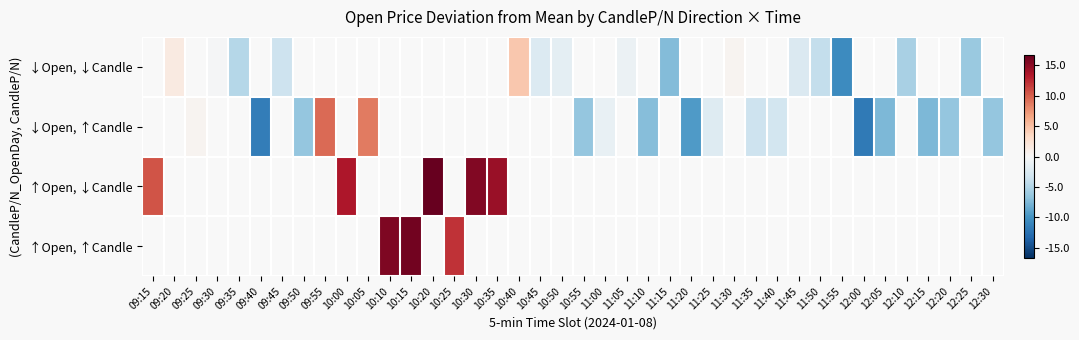

Which category has the lowest value in the ↑Open, ↓Candle series?

09:15